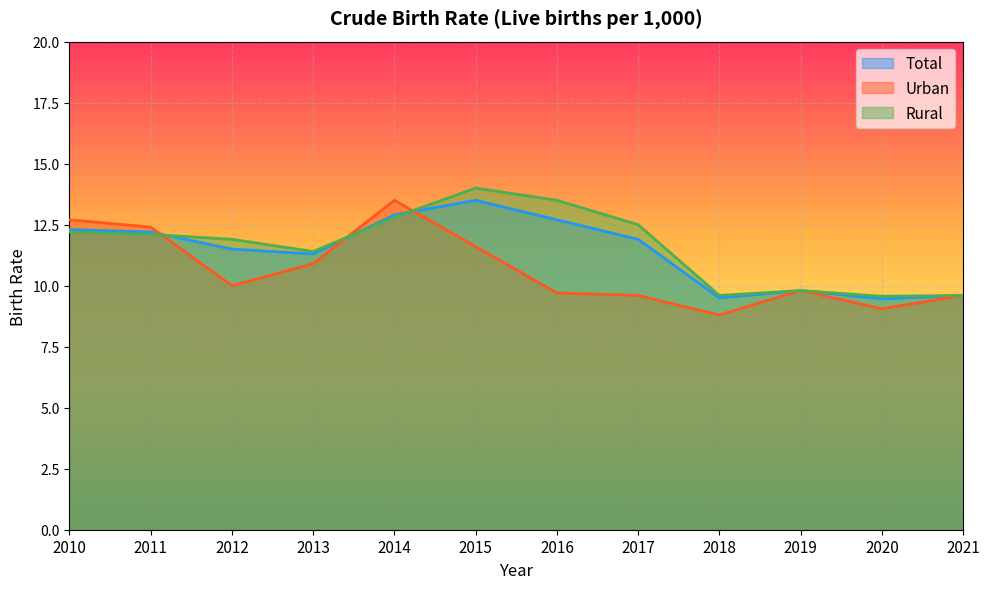

Does the chart display data point markers on the line(s)?

No